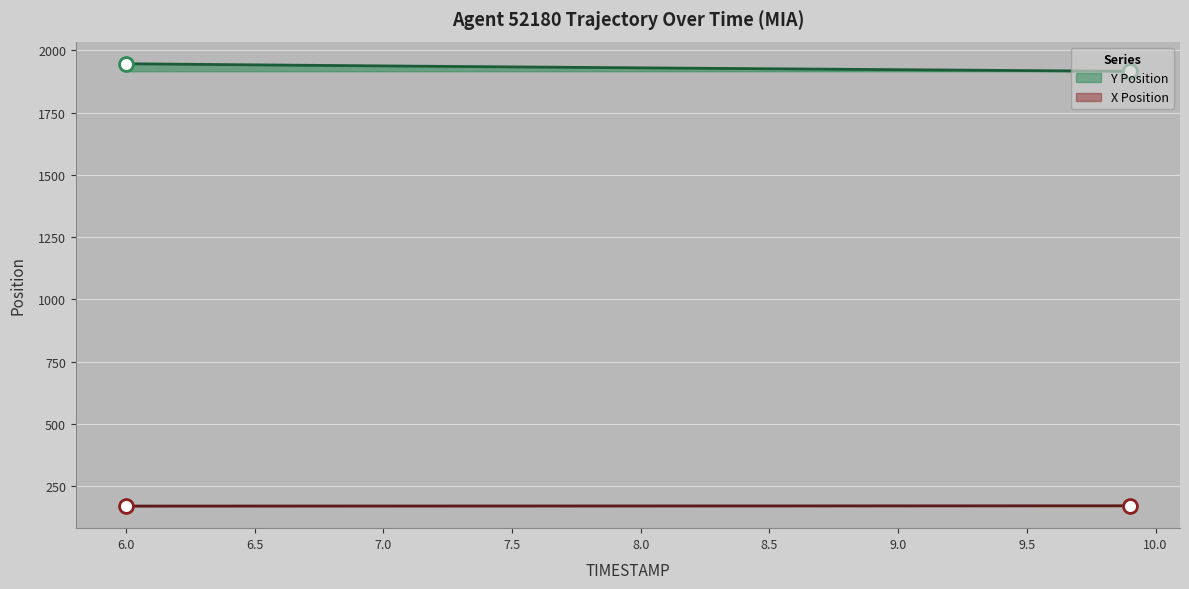

True or false: Y Position has a value of 1938.3 at 6.9.

True